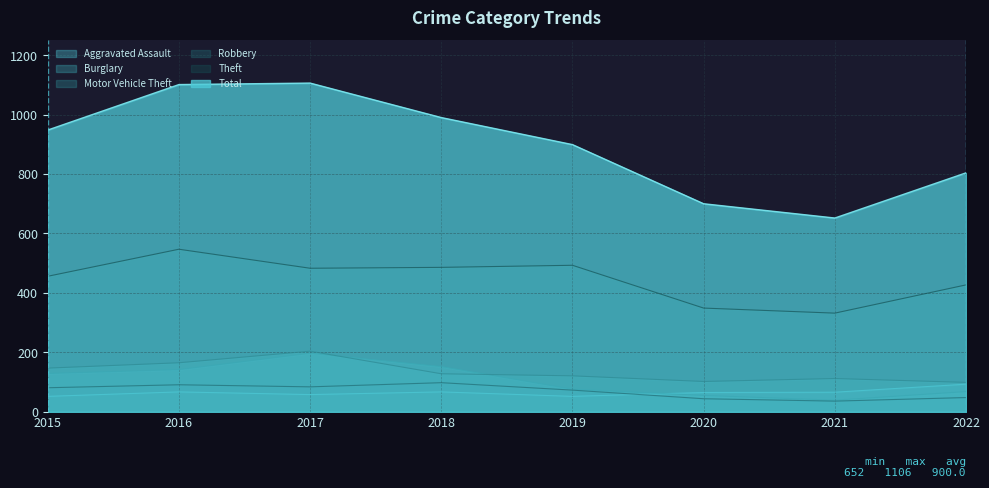

Does the chart have visible grid lines?

Yes